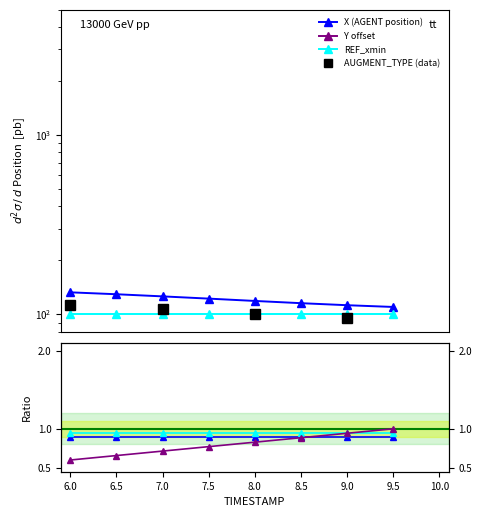

The Y series shows 9.9 at 7.5. True or false?

False